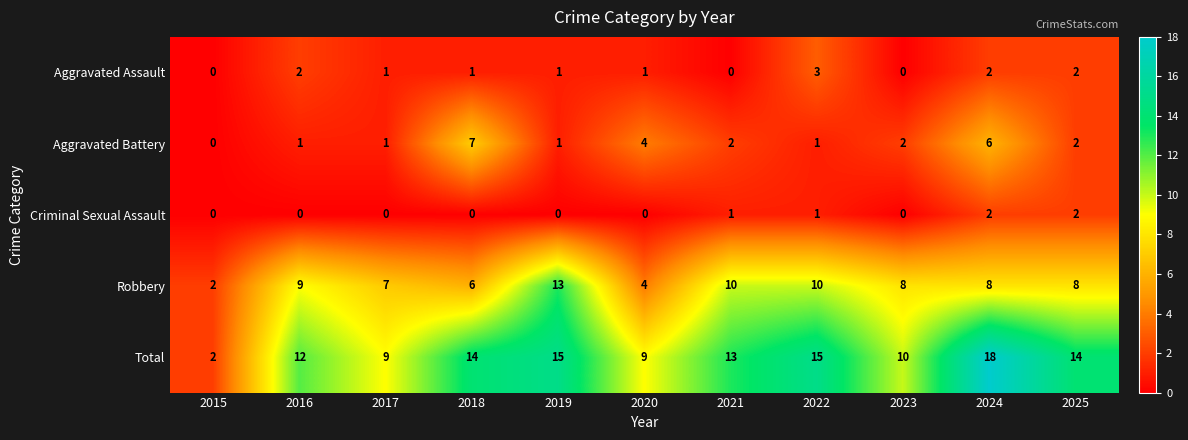

What is the difference between the maximum and minimum values in the Robbery series?

11